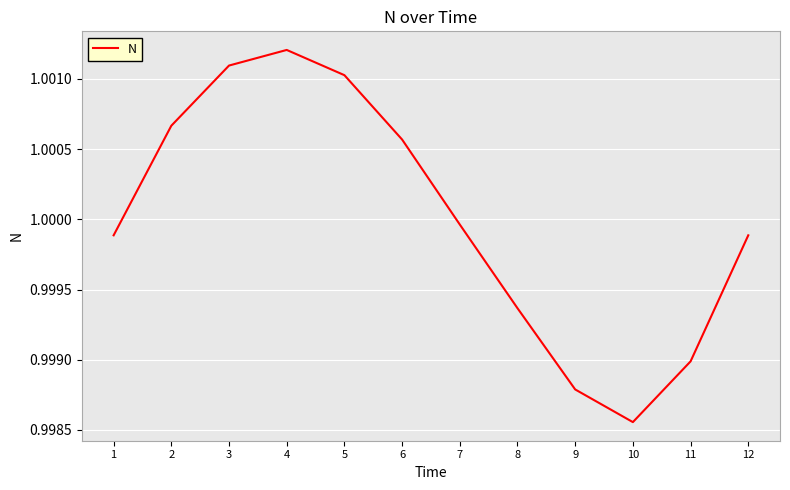

The chart shows a value of 1.7 at 2. True or false?

False